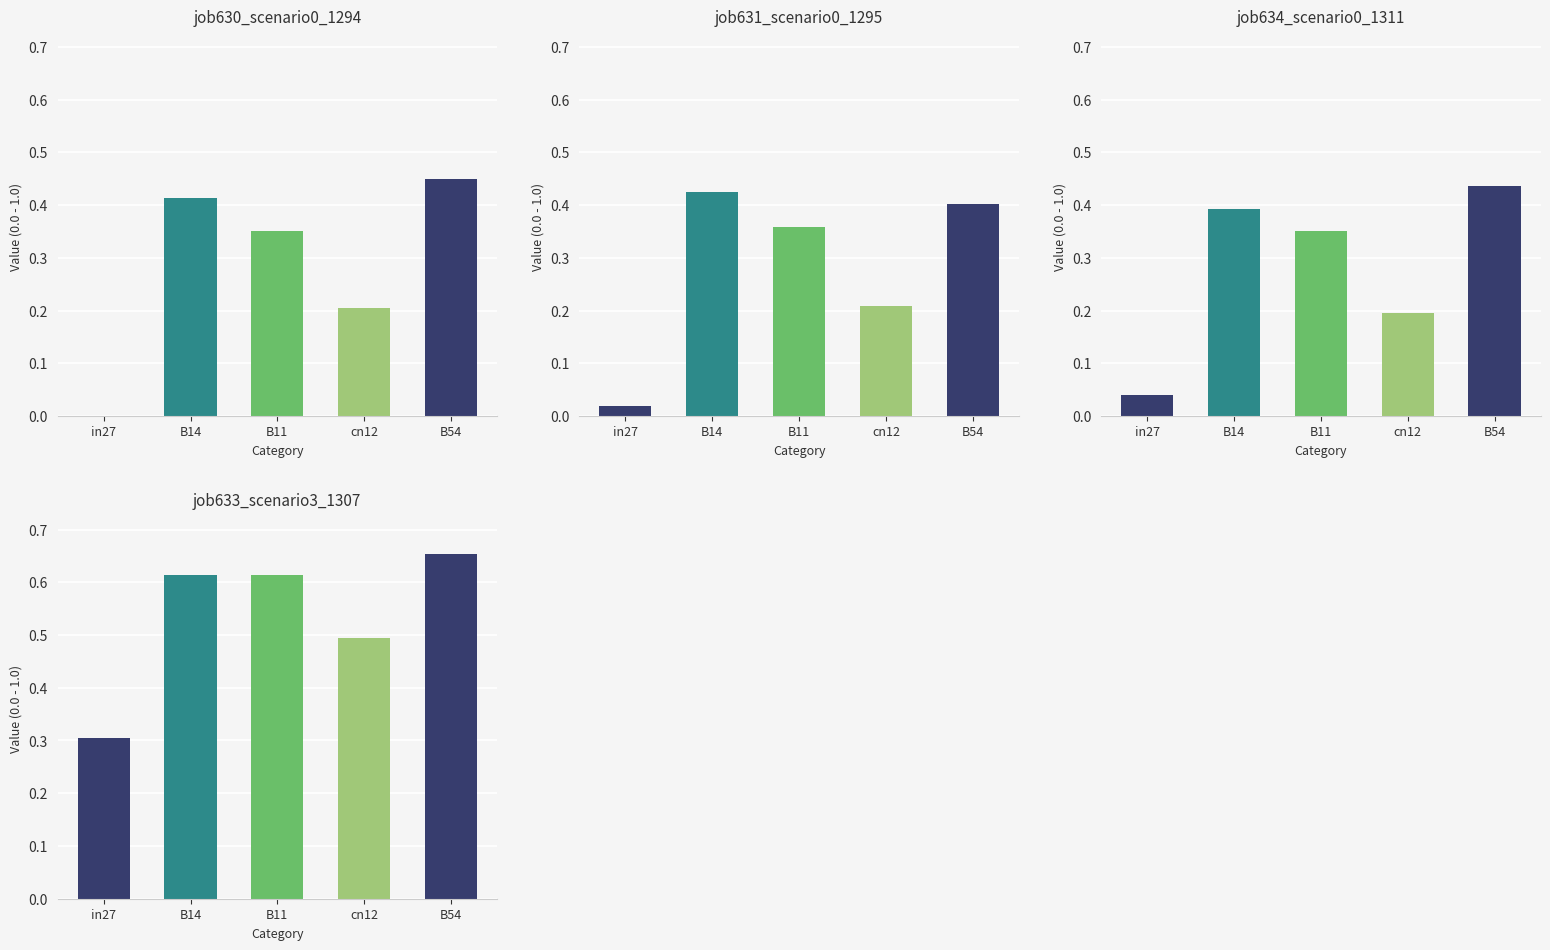

Which has a higher value, B11 or in27?

B11